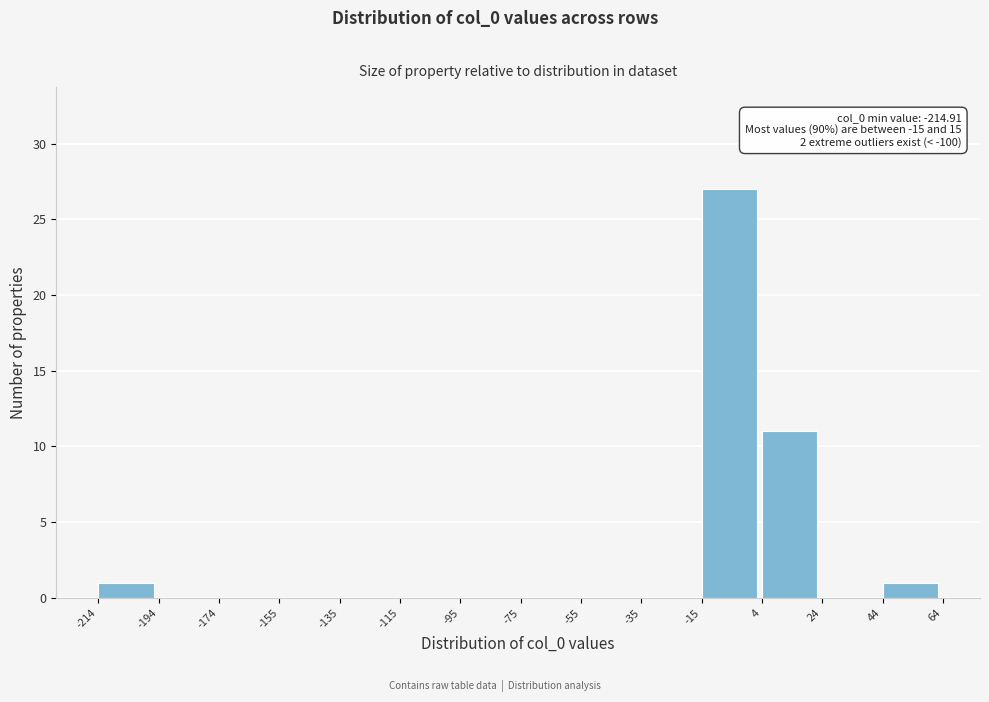

Over which range of the x-axis is the bar tallest?

-15 to 4